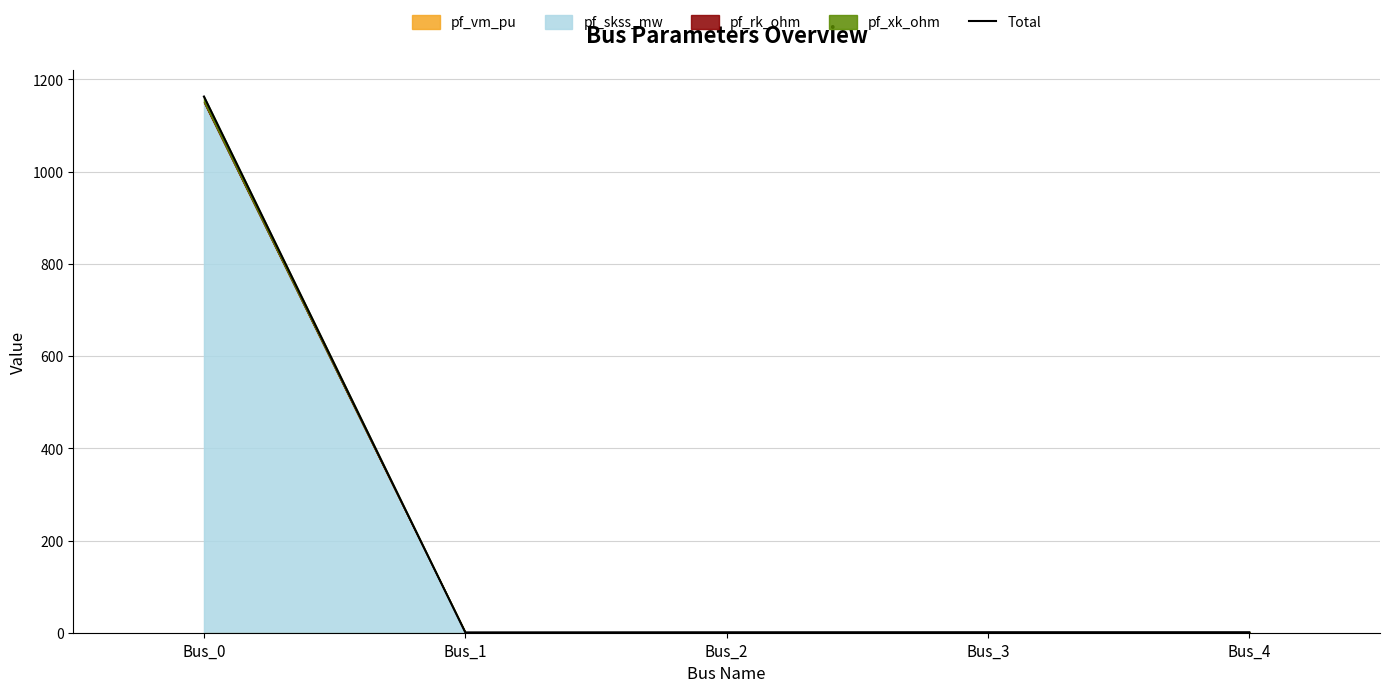

What is the sum of the values at Bus_2 and Bus_0?

1164.0